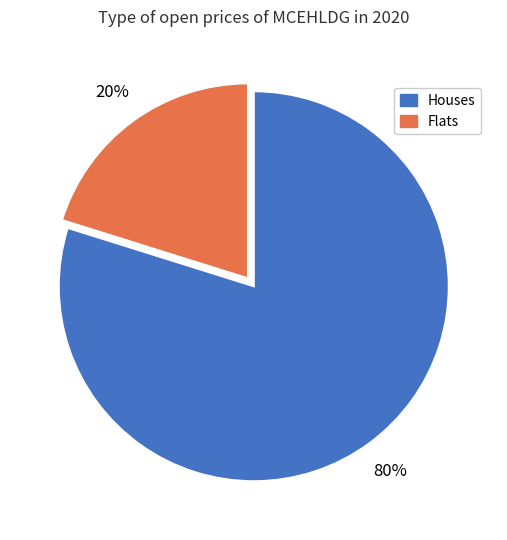

To the nearest percent, what is the average slice percentage?

50%